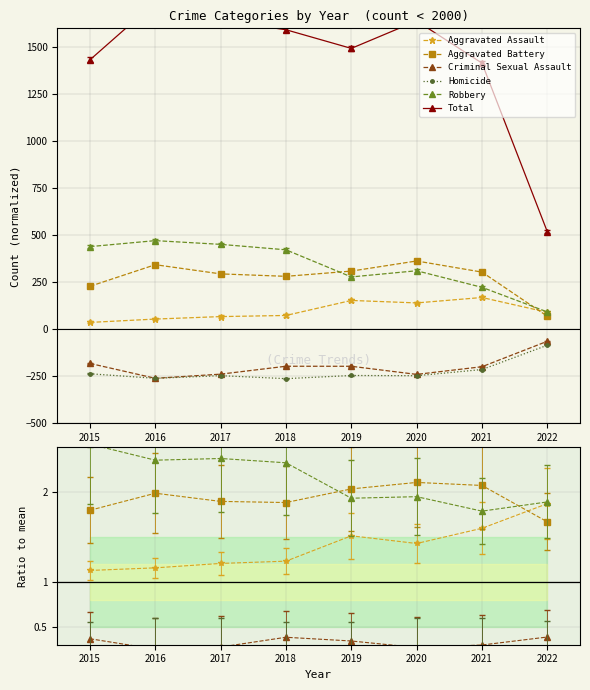

Does the chart have visible grid lines?

Yes